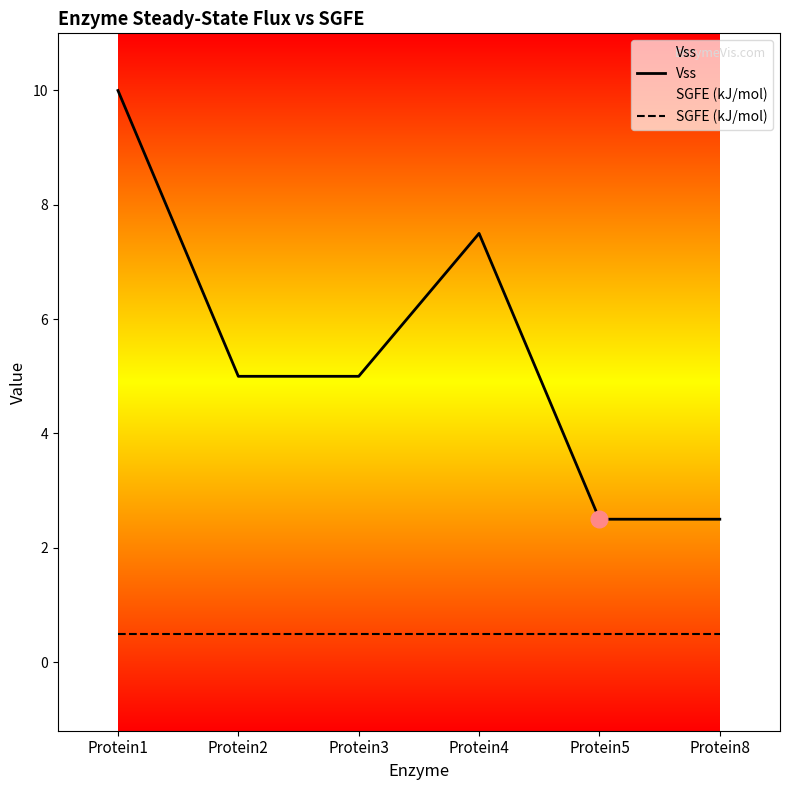

What is the minimum value shown in the chart?

0.5